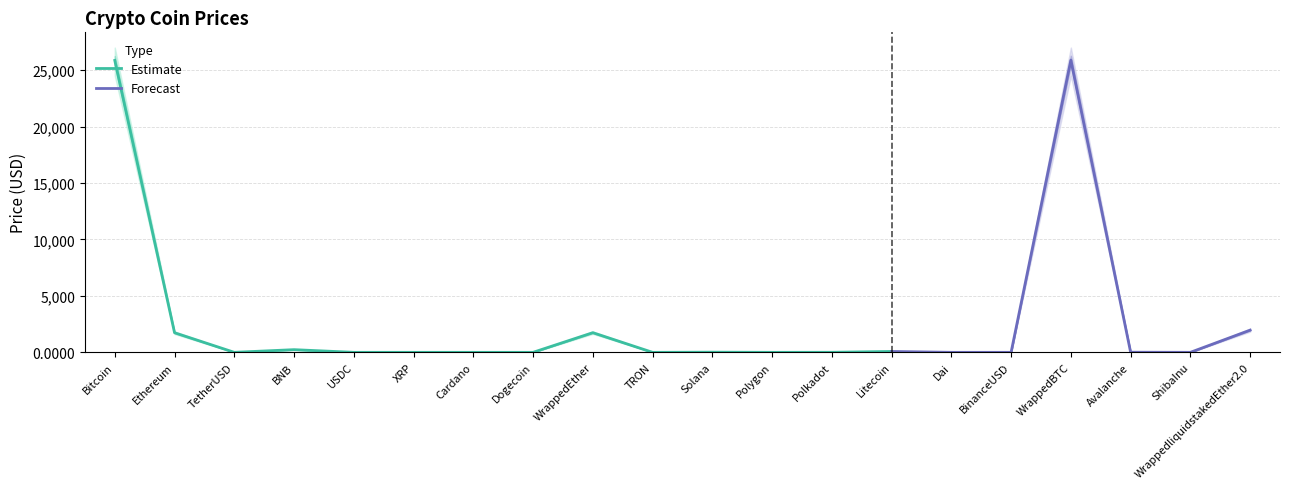

How many interior local peaks does the Price series have?

5